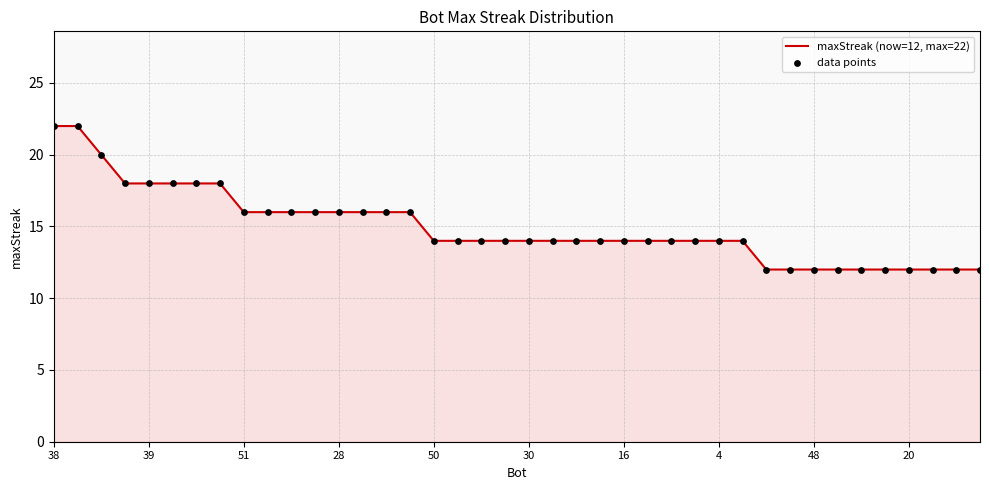

What is the difference between the maximum and minimum values?

10